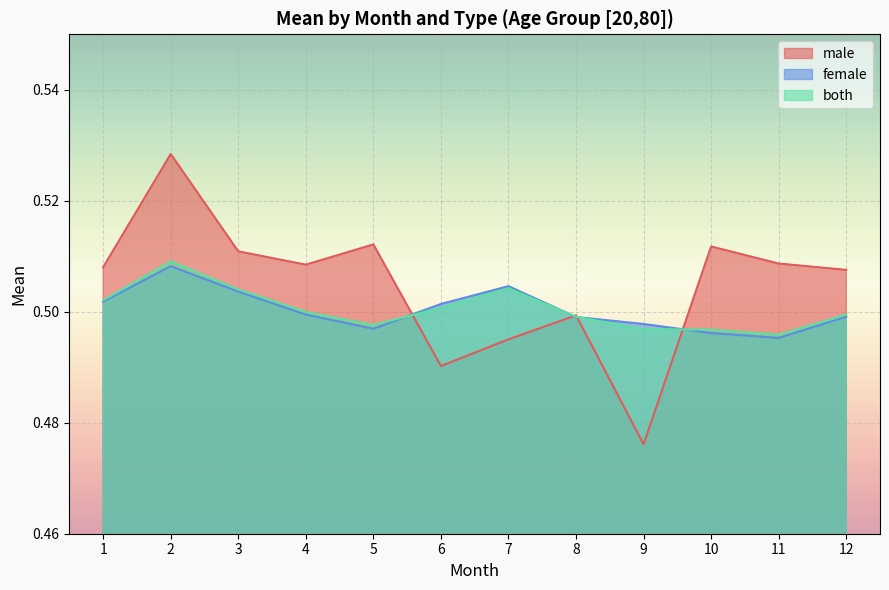

Between which two adjacent categories do male and both first intersect?

5 and 6